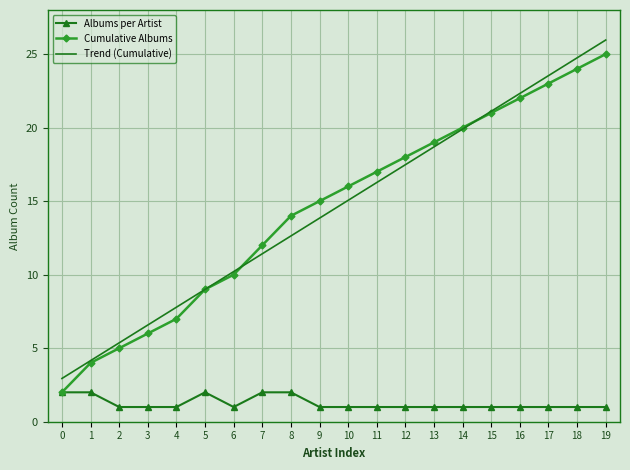

True or false: Cumulative Albums has a value of 6.0 at 3.

True